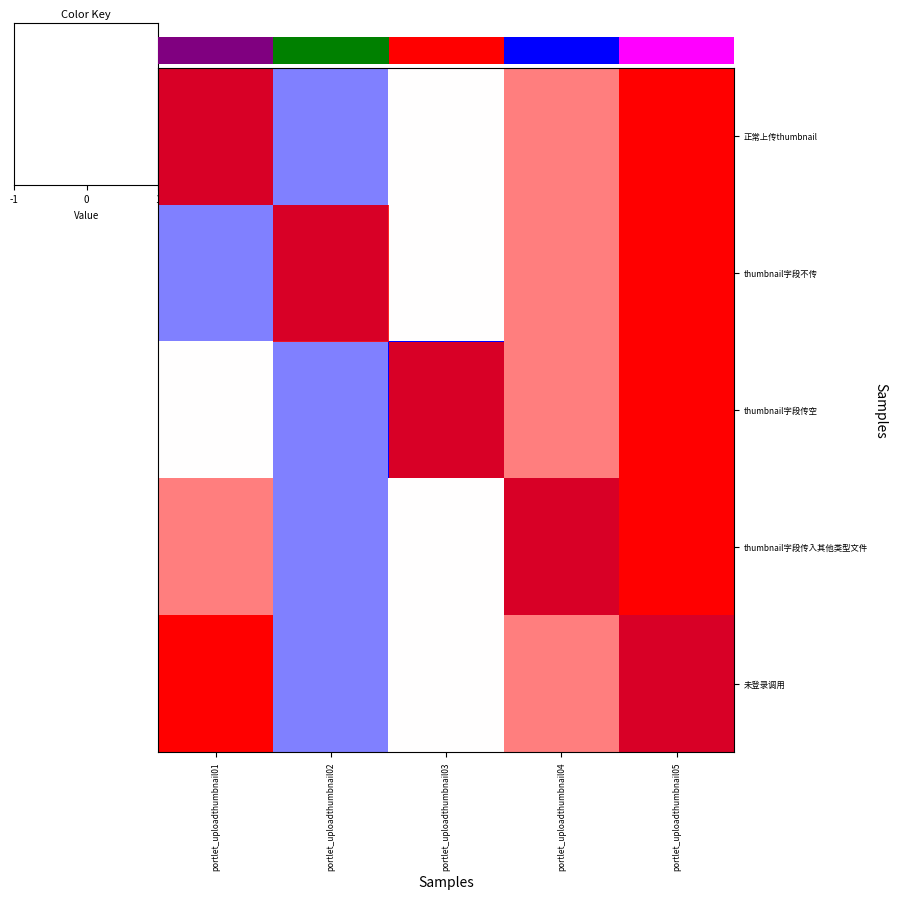

At which category is the sum across all series the highest?

portlet_uploadthumbnail05